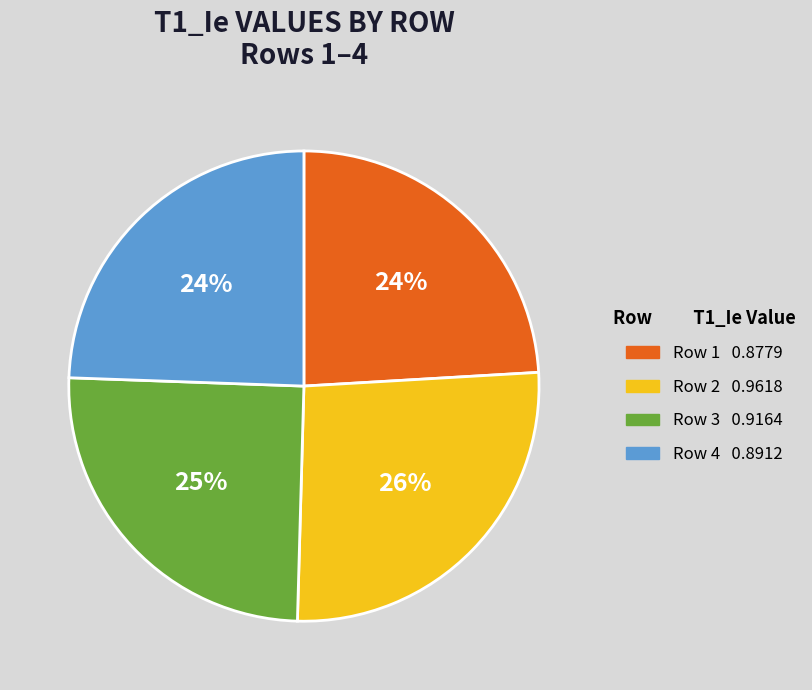

True or false: Row 4 accounts for 24% of the total.

True